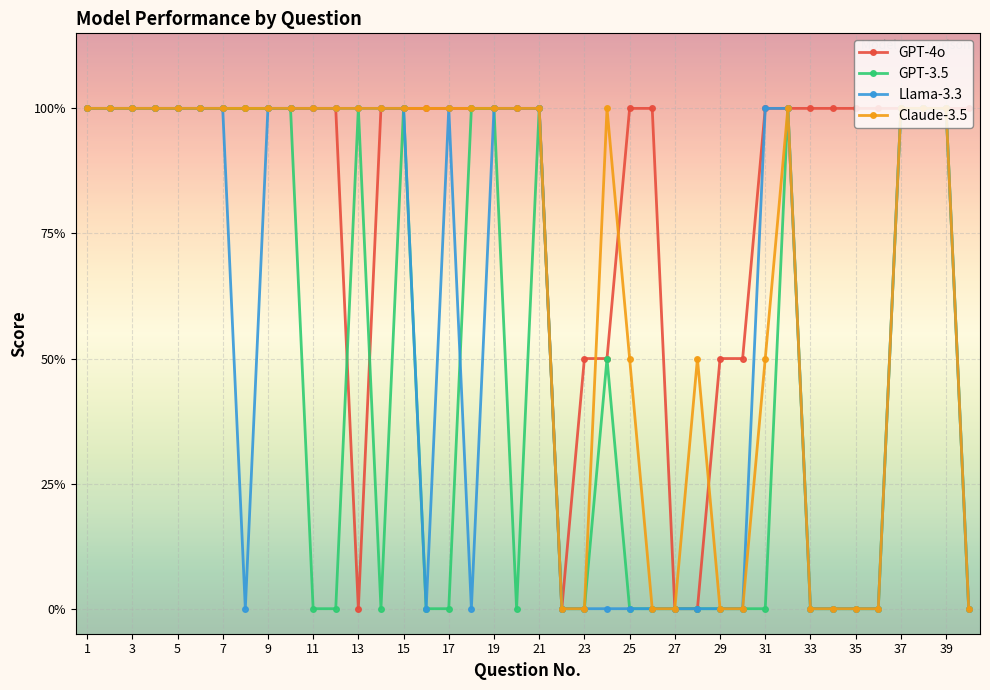

Is this an area chart (filled region under the line)?

No